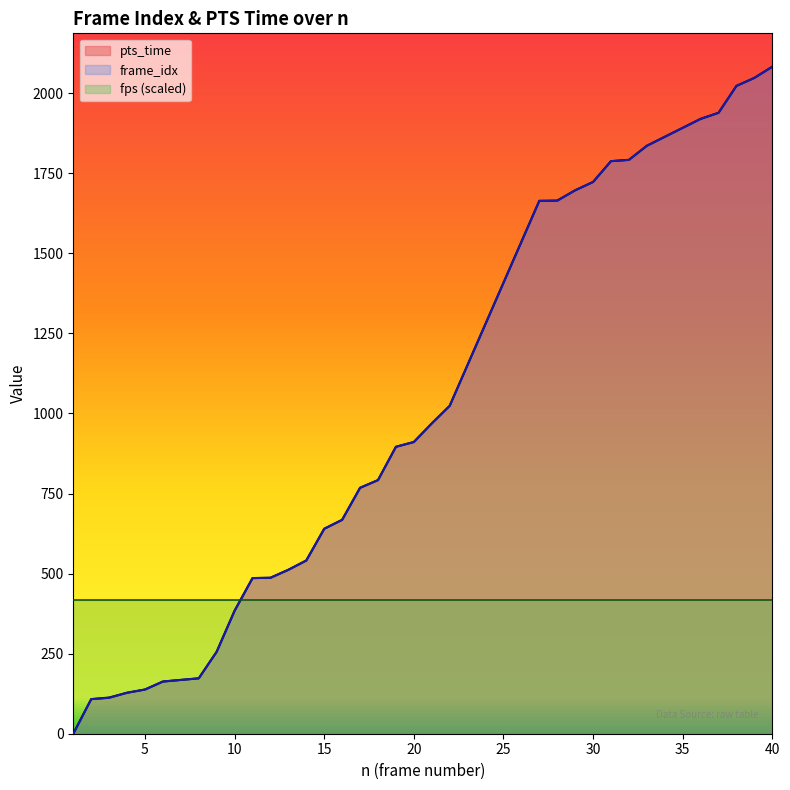

What is the greatest value displayed?

2083.0